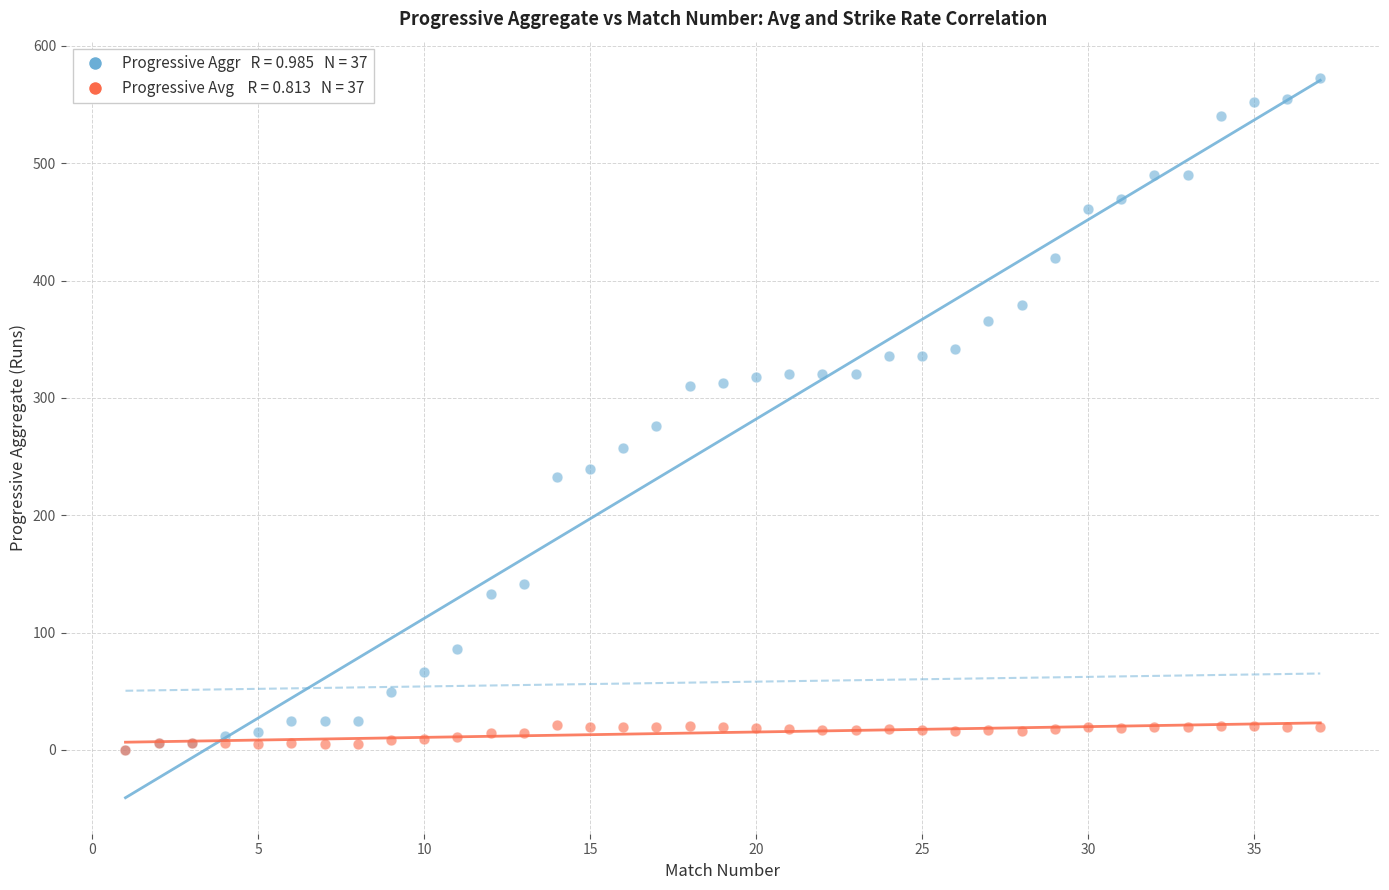

Across all series, what Y value is closest to 286?

276.0